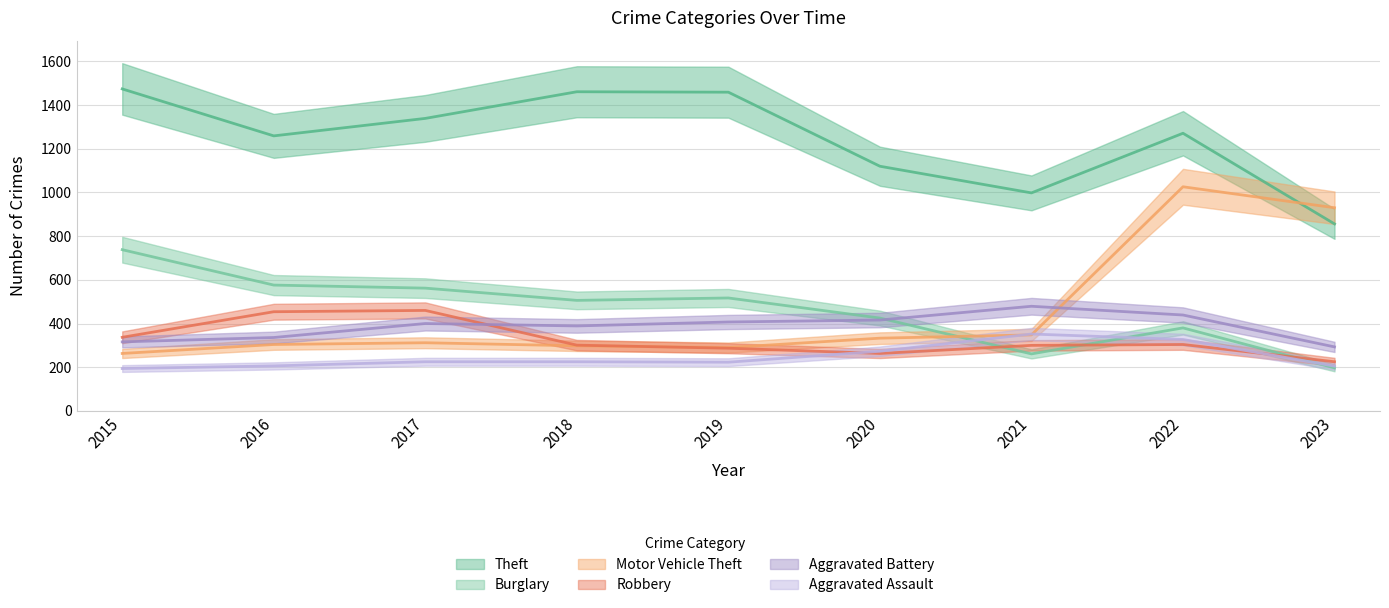

What is the spread (max minus min) of values at 2017?

1114